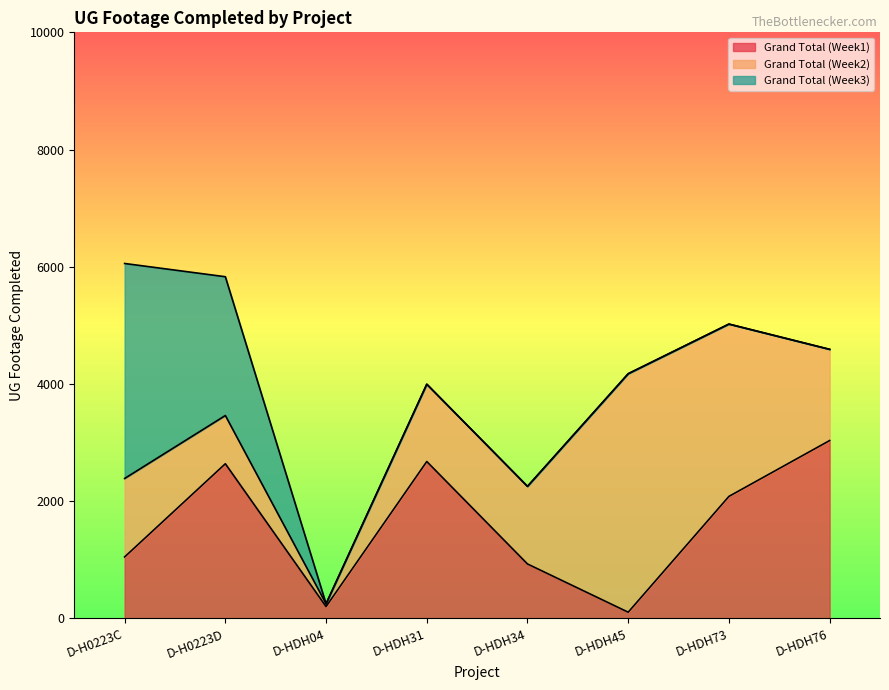

Where is Grand Total (Week3) nearest to the value 1834?

D-H0223D